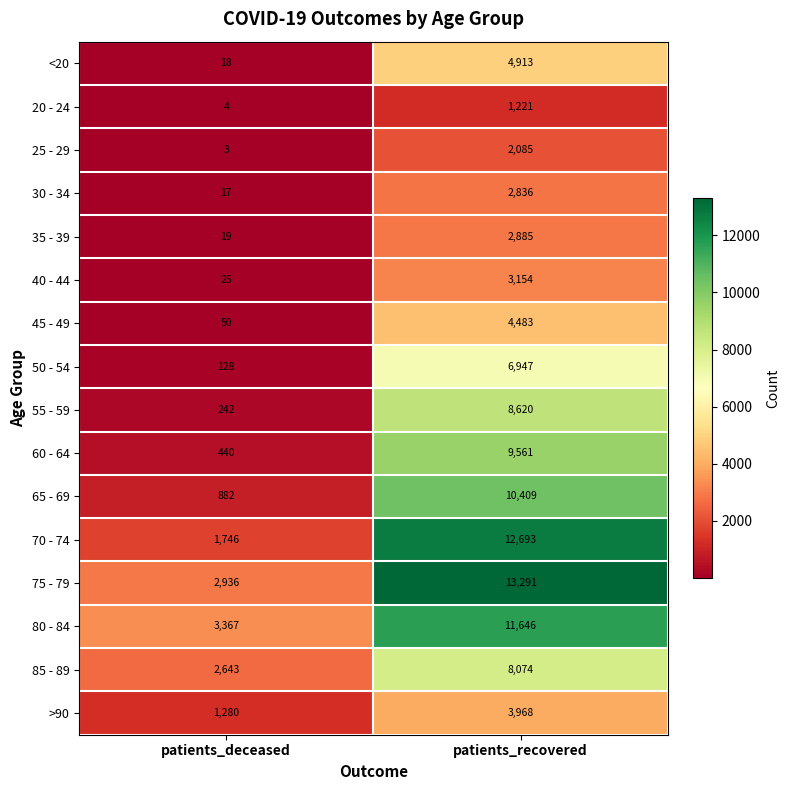

List the series in order of their peak value, highest first.

75 - 79, 70 - 74, 80 - 84, 65 - 69, 60 - 64, 55 - 59, 85 - 89, 50 - 54, <20, 45 - 49, >90, 40 - 44, 35 - 39, 30 - 34, 25 - 29, 20 - 24